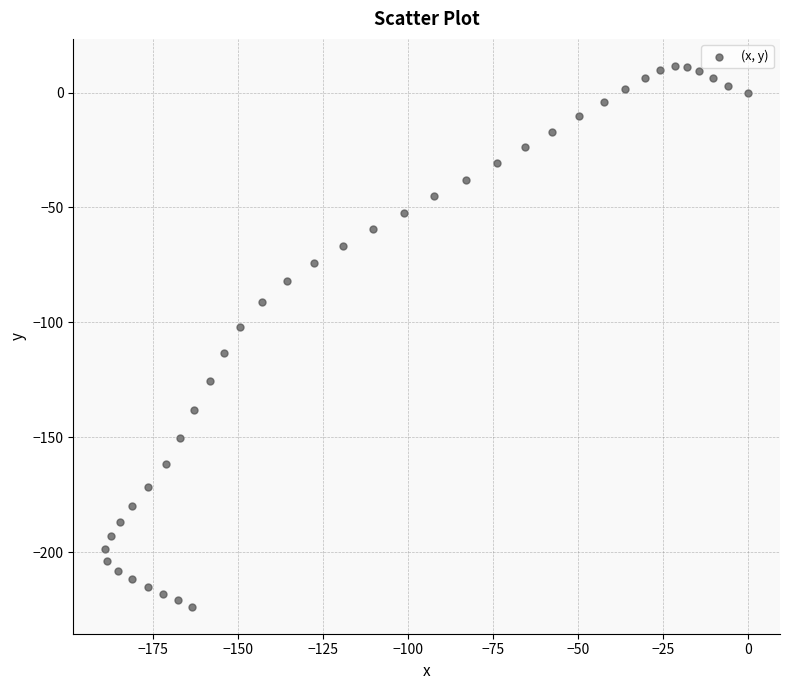

What Y value in the scatter plot is closest to -106?

-101.8